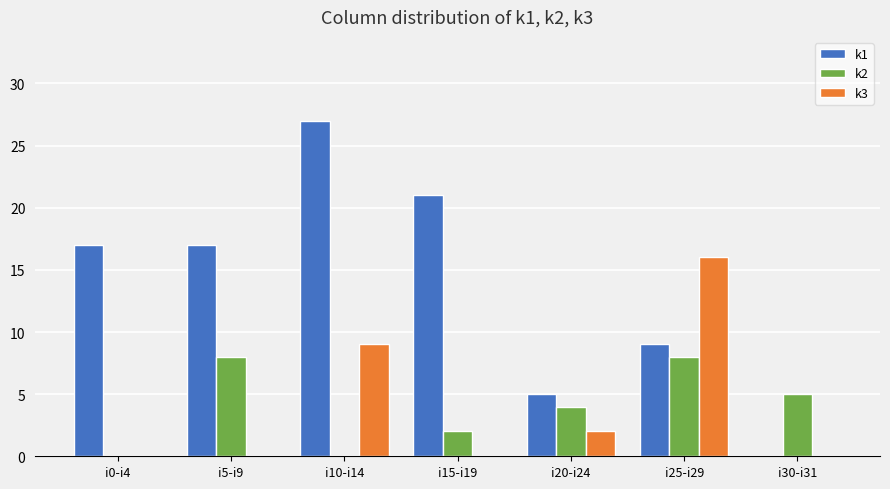

How many categories are shown in the chart?

7